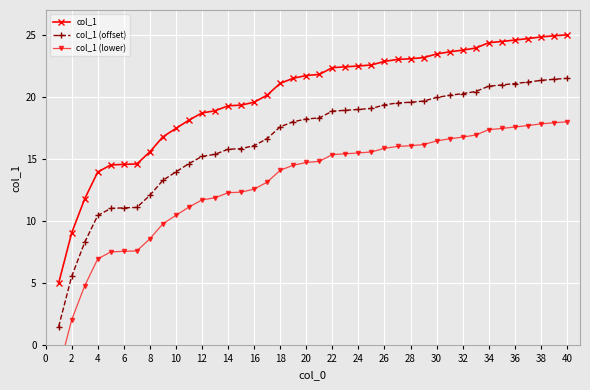

Is the value of col_1 at 24 greater than the value of col_1 (offset) at 40?

Yes